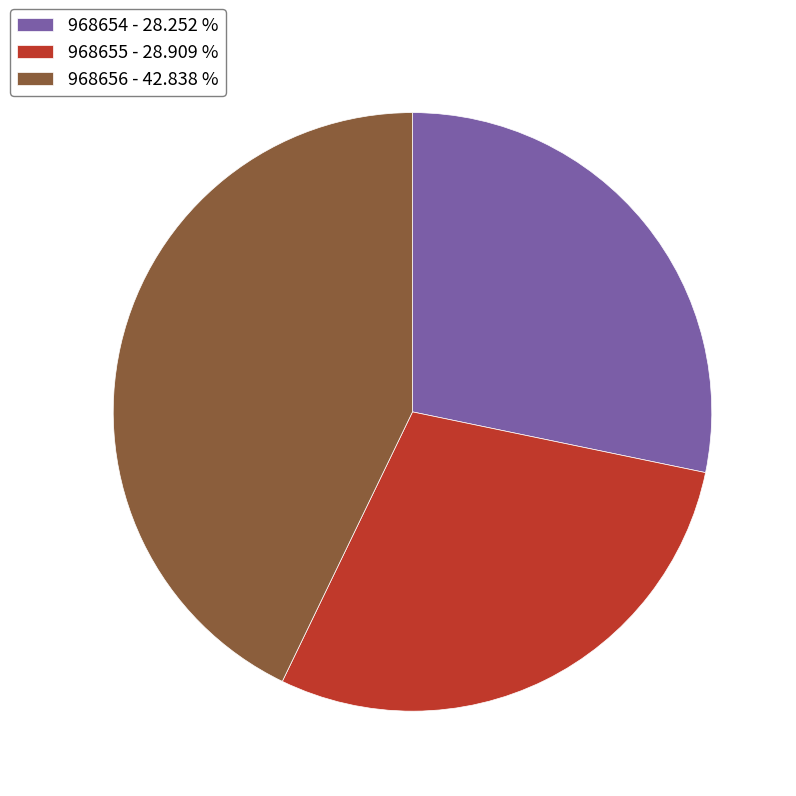

Which category has the biggest portion of the pie?

968656